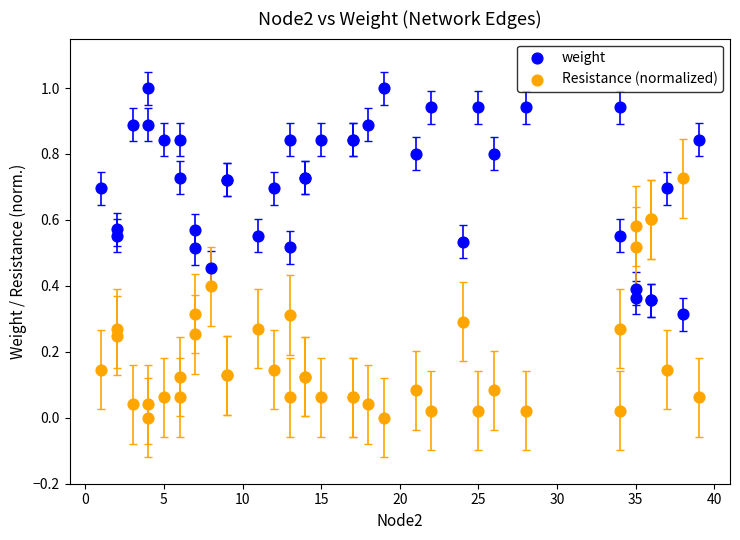

Which series contains the highest Y value?

weight